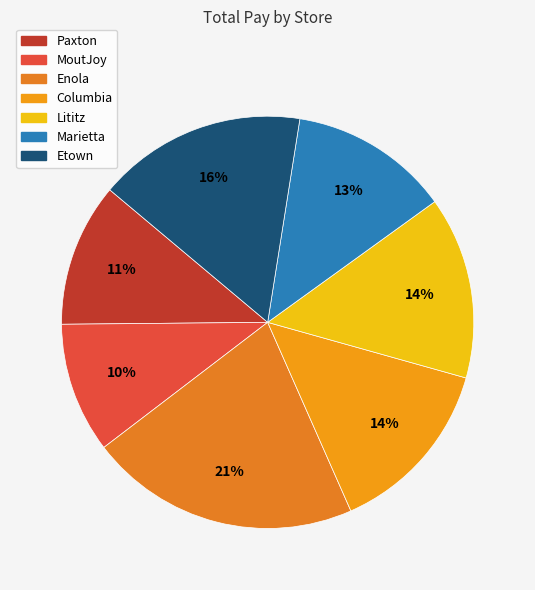

To the nearest percent, what percentage of the pie is Etown?

16%